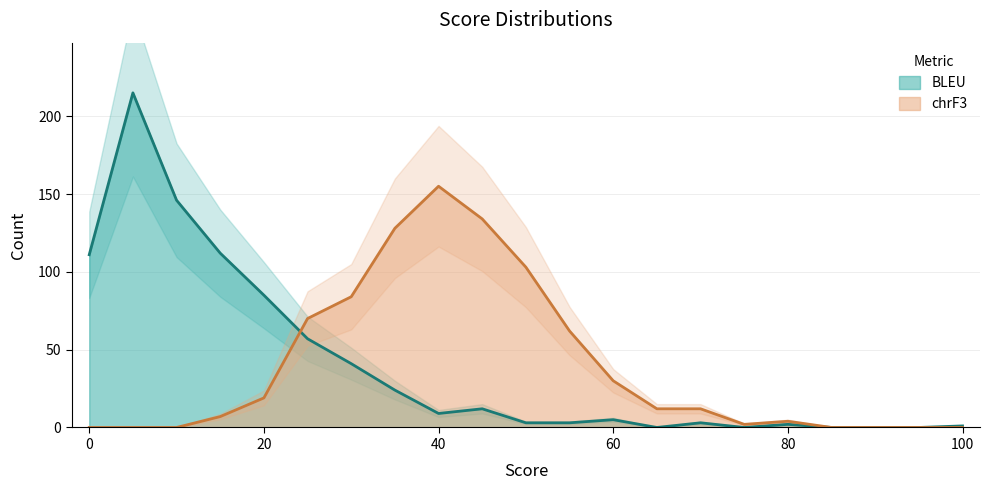

True or false: BLEU_Count and chrF3_Count intersect in this chart.

True